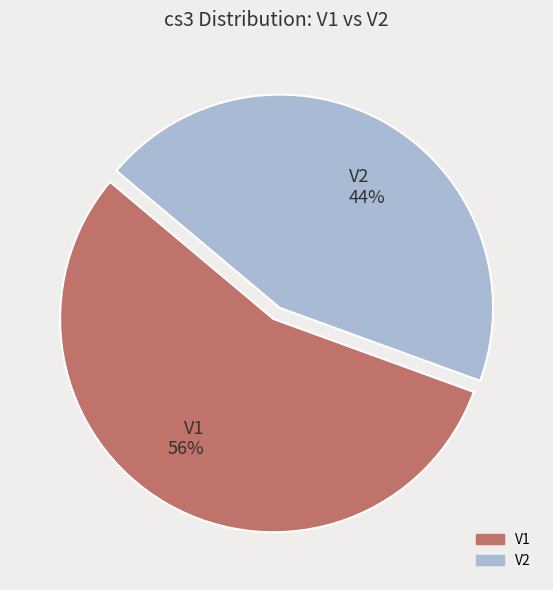

To the nearest percent, what is the combined percentage of V1 56% and V2 44%?

100%